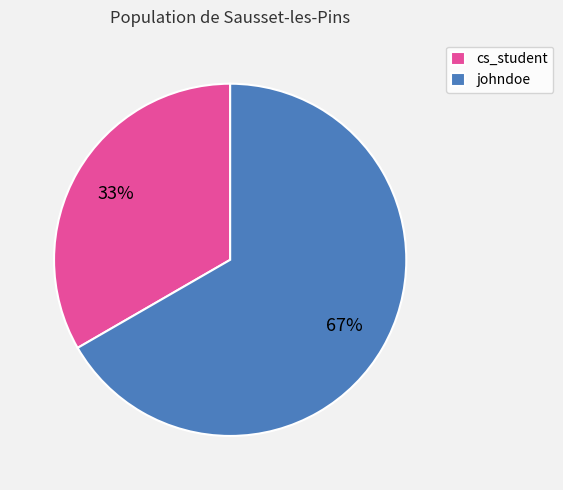

Which slice is the smallest?

cs_student